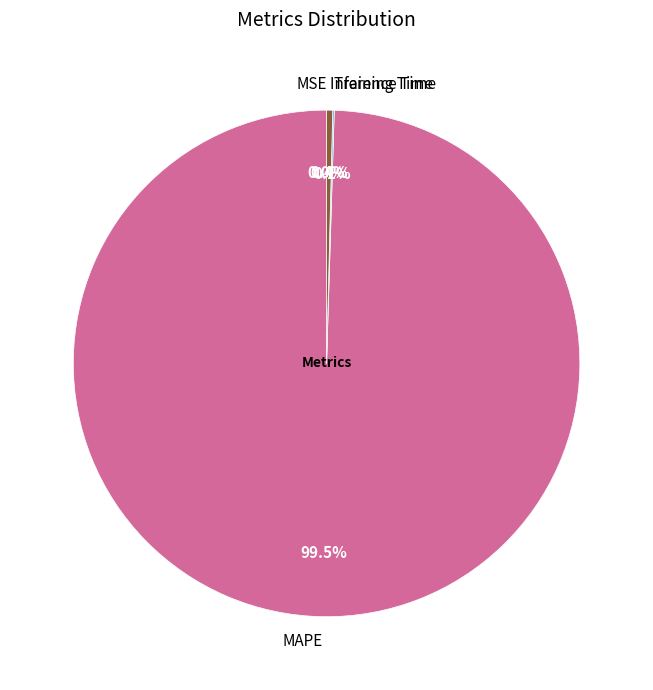

Which has a higher value, MAPE or Inference Time?

MAPE